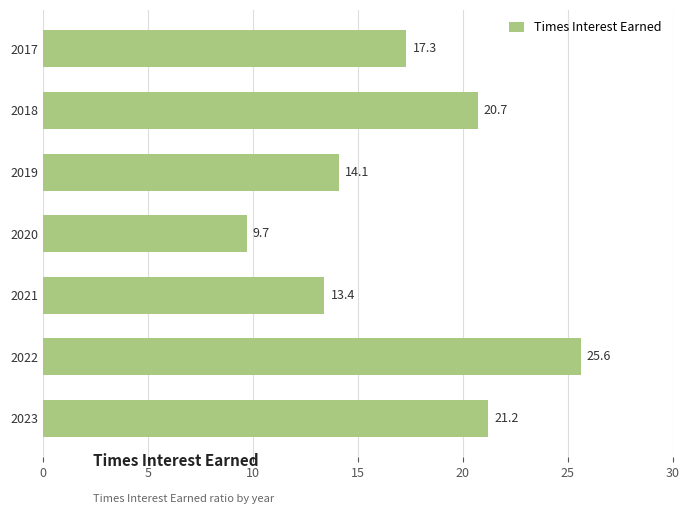

How many series are shown in this chart?

1